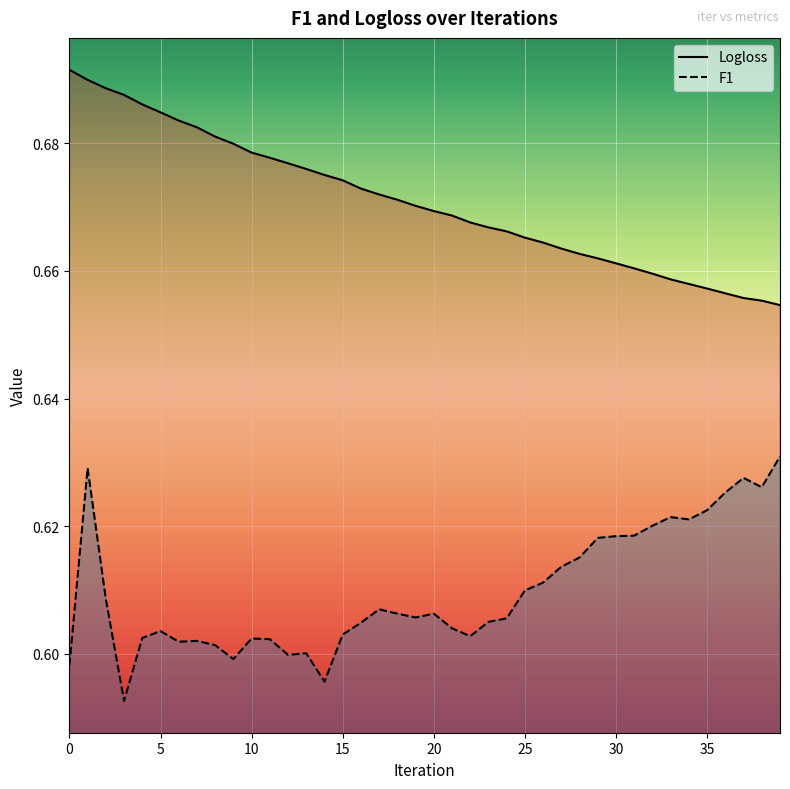

What is the sum of all Logloss values?

26.8